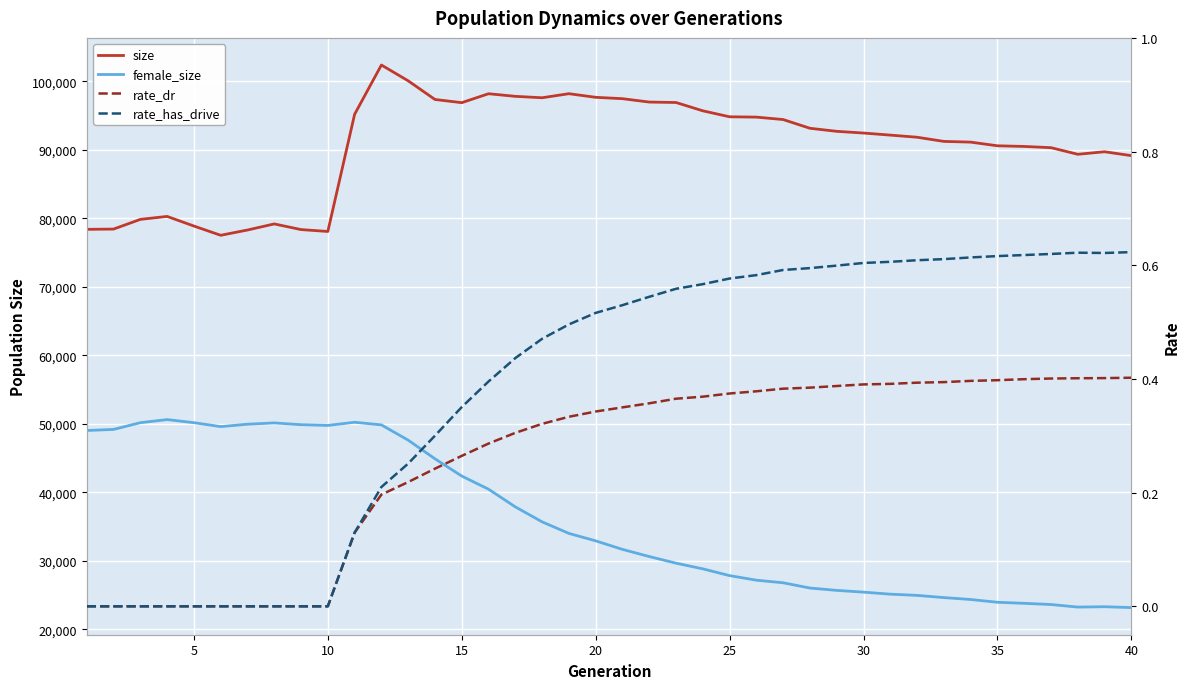

Does the chart display data point markers on the line(s)?

No